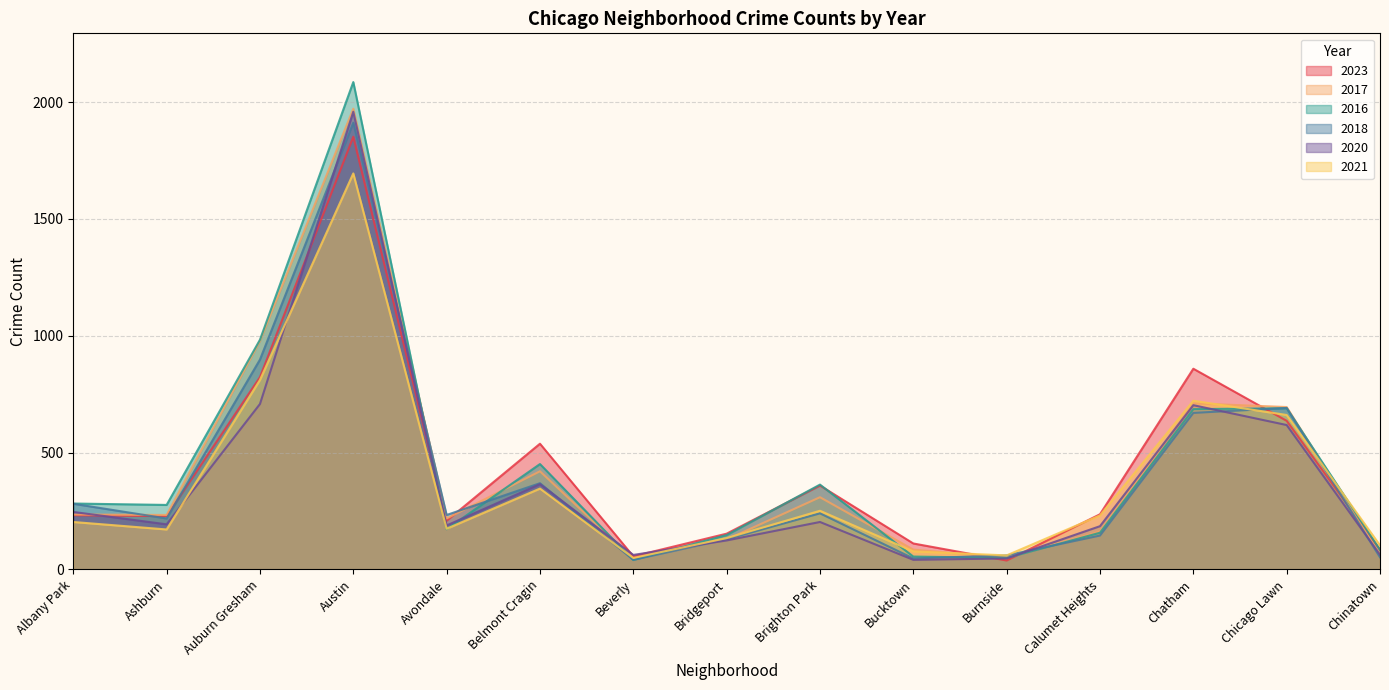

List the series in order of their peak value, lowest first.

2021, 2023, 2018, 2020, 2017, 2016